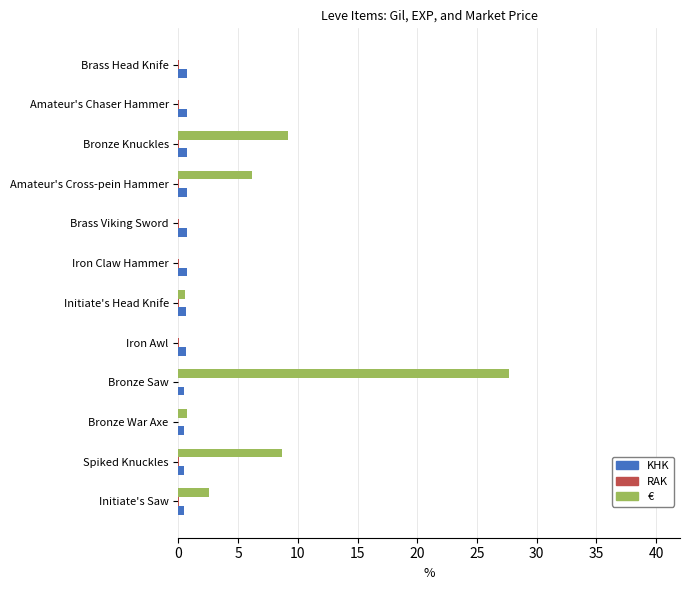

At which category is the sum across all series the highest?

Bronze Saw